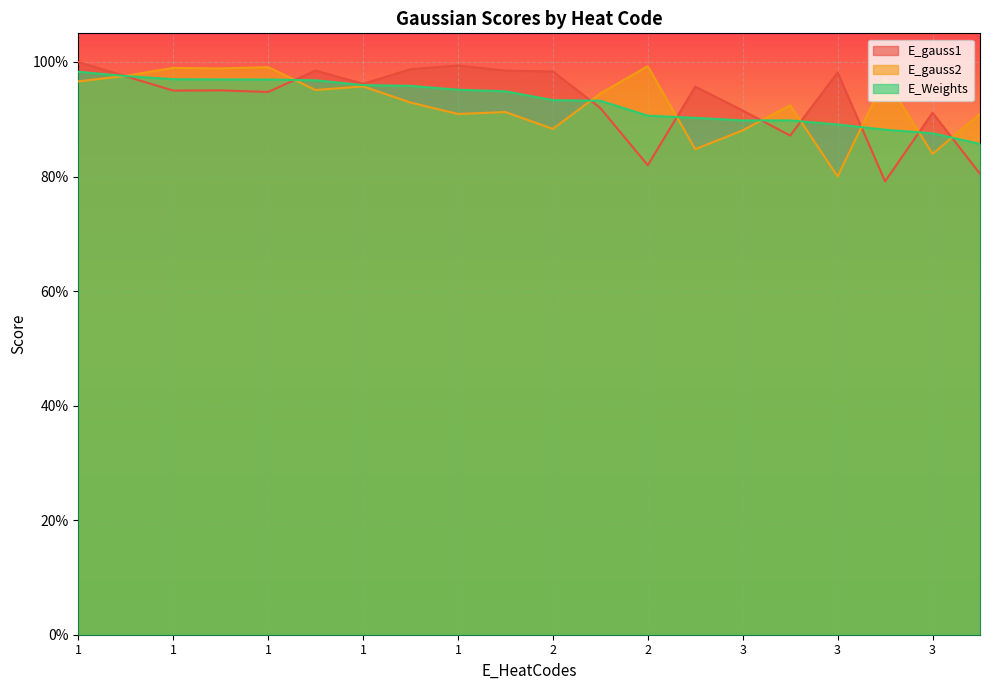

True or false: E_Weights has more than 1 points higher than both neighbors.

False